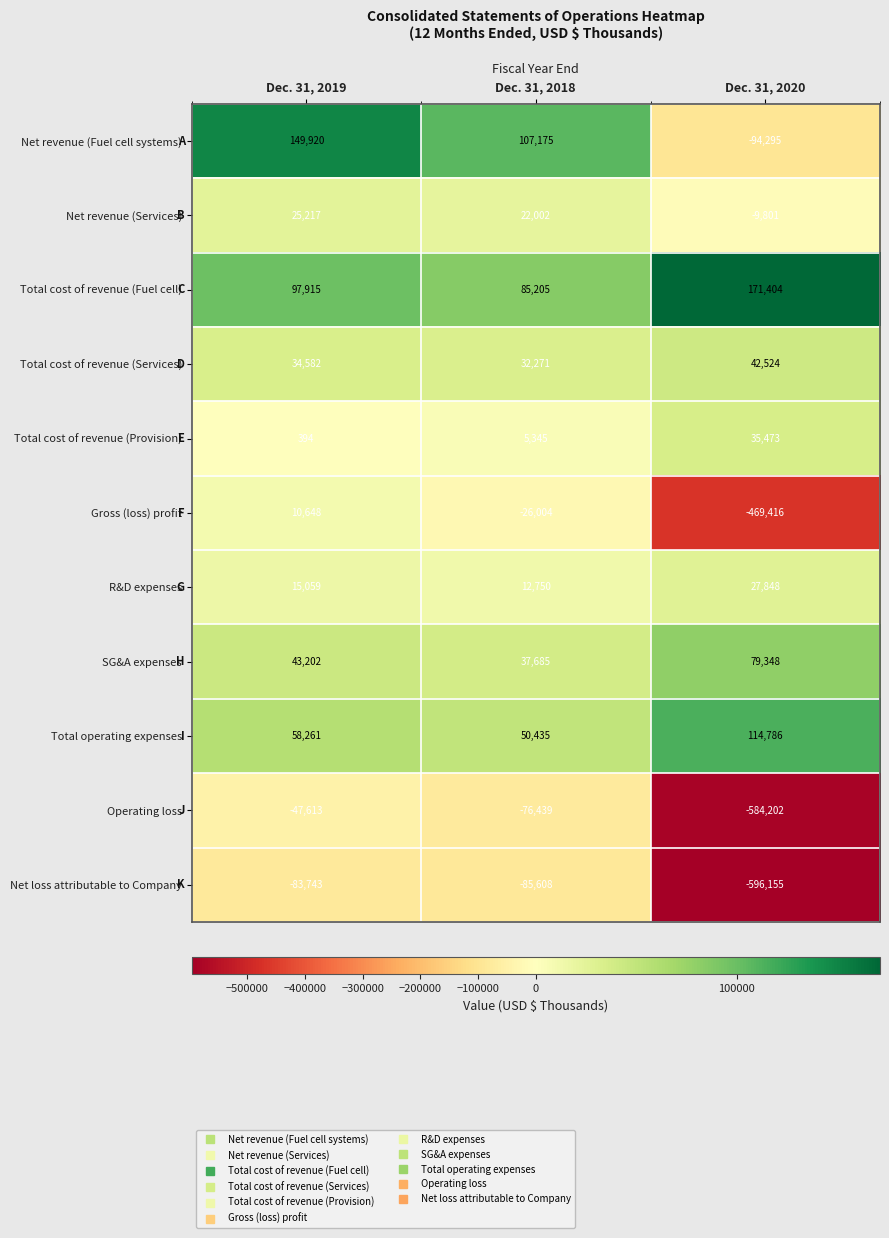

The value of R&D expenses at Dec. 31, 2019 is 4551. True or false?

False